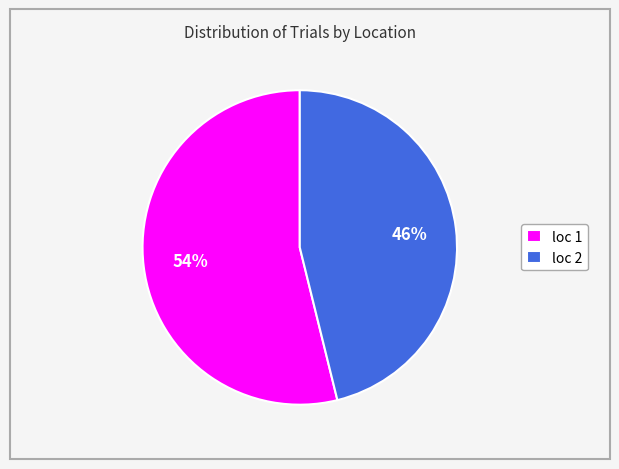

Rank the categories by value from lowest to highest.

loc 2, loc 1